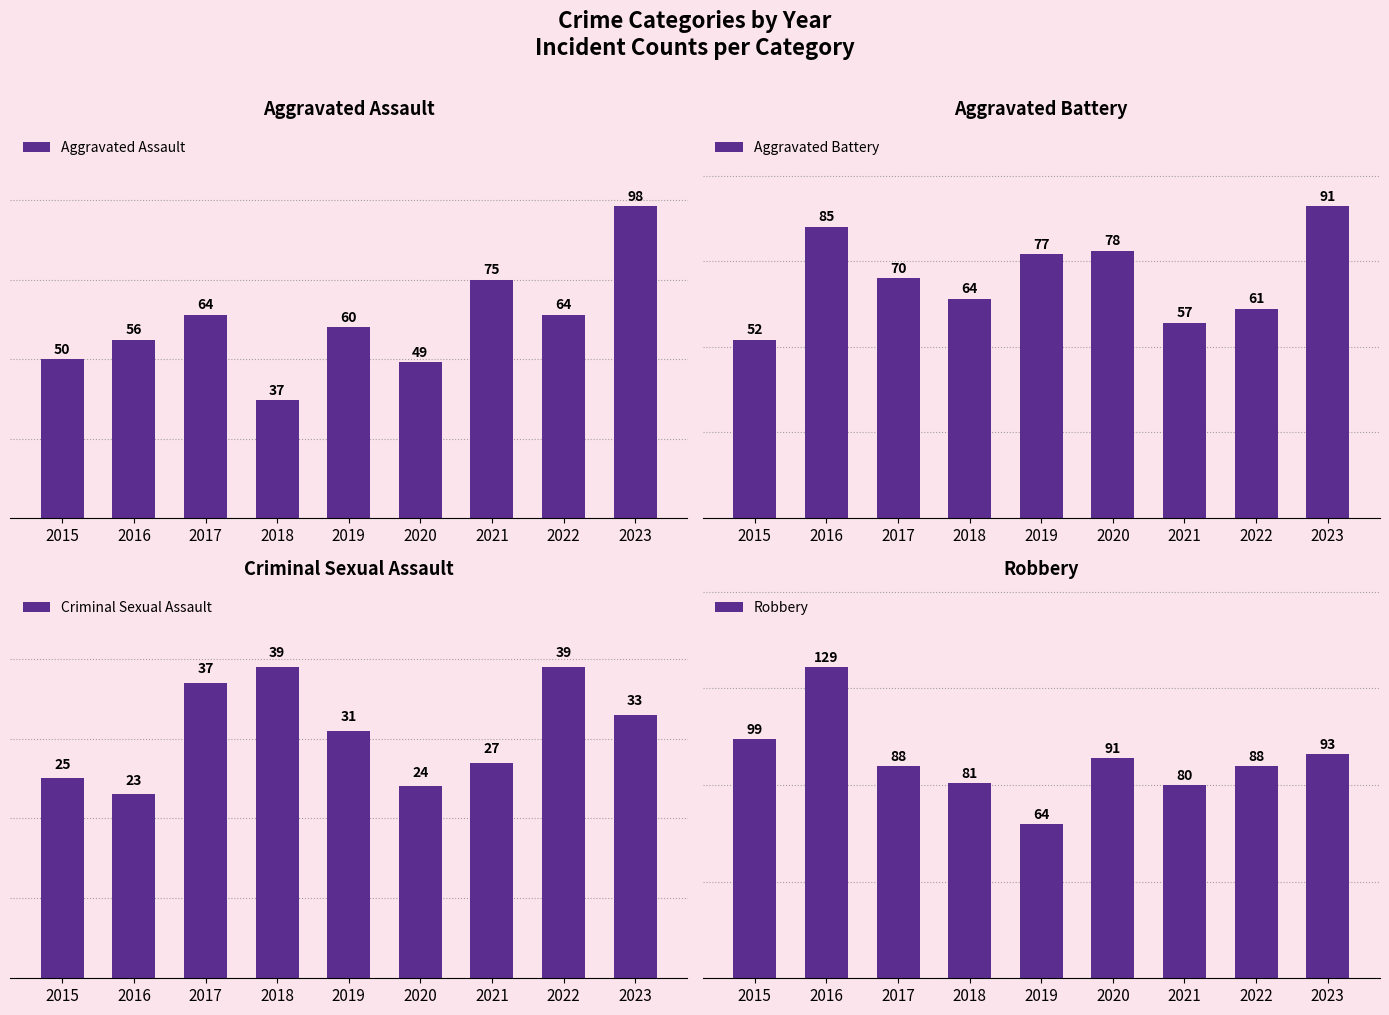

How many bars are there in total?

36